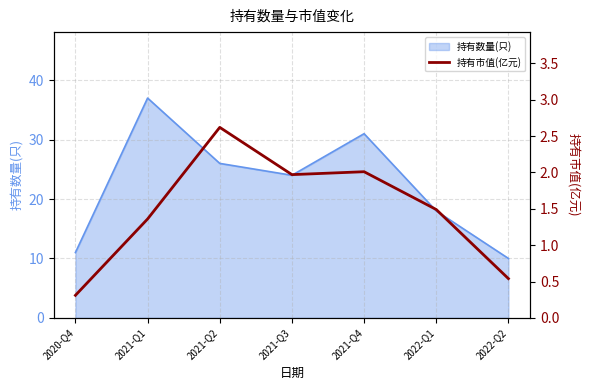

Reading left to right, what are all the values shown in this chart?

2020-Q4=0.3	2021-Q1=1.4	2021-Q2=2.6	2021-Q3=2.0	2021-Q4=2.0	2022-Q1=1.5	2022-Q2=0.5